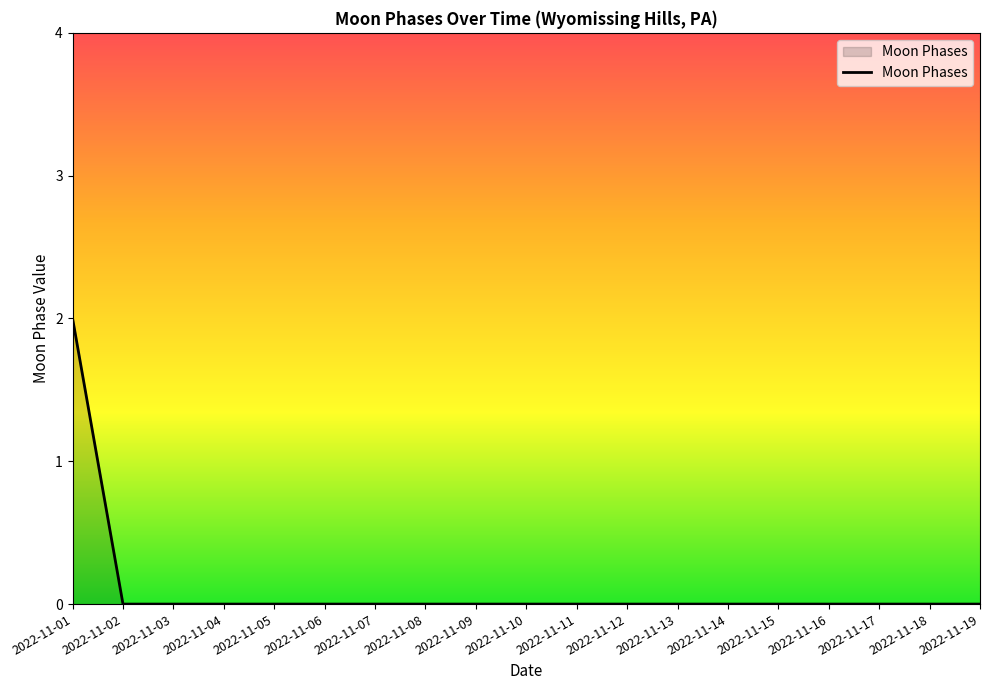

At which category does the chart reach its peak across all series?

2022-11-01